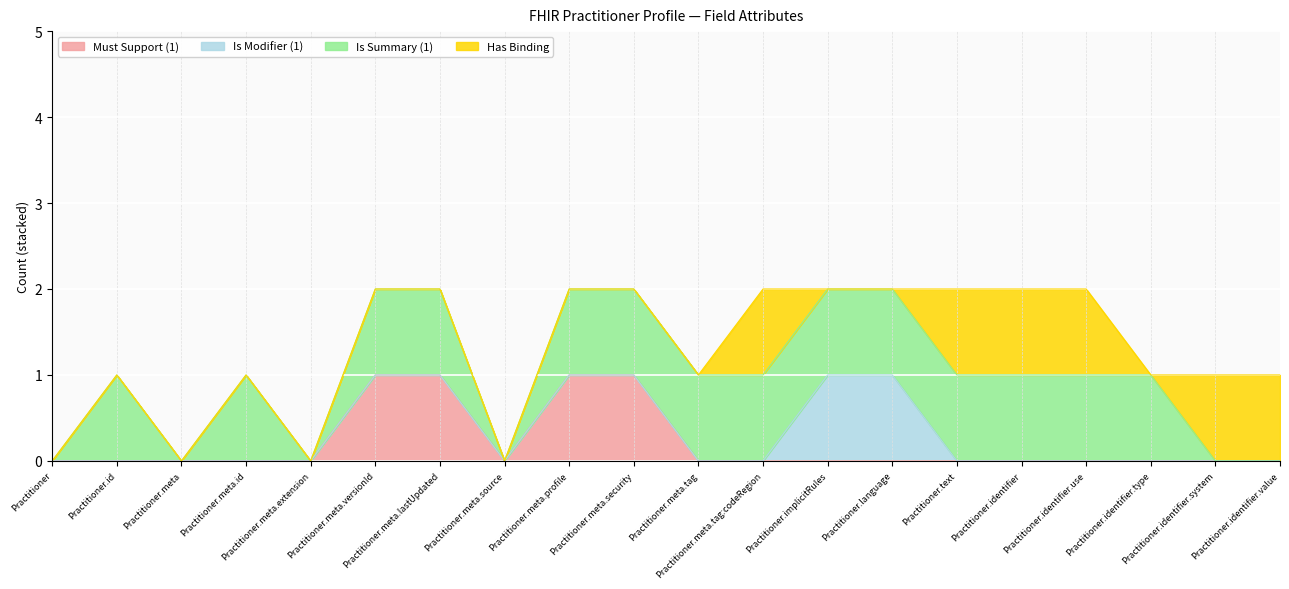

What is the label of the 4th point from the right?

Practitioner.identifier.use